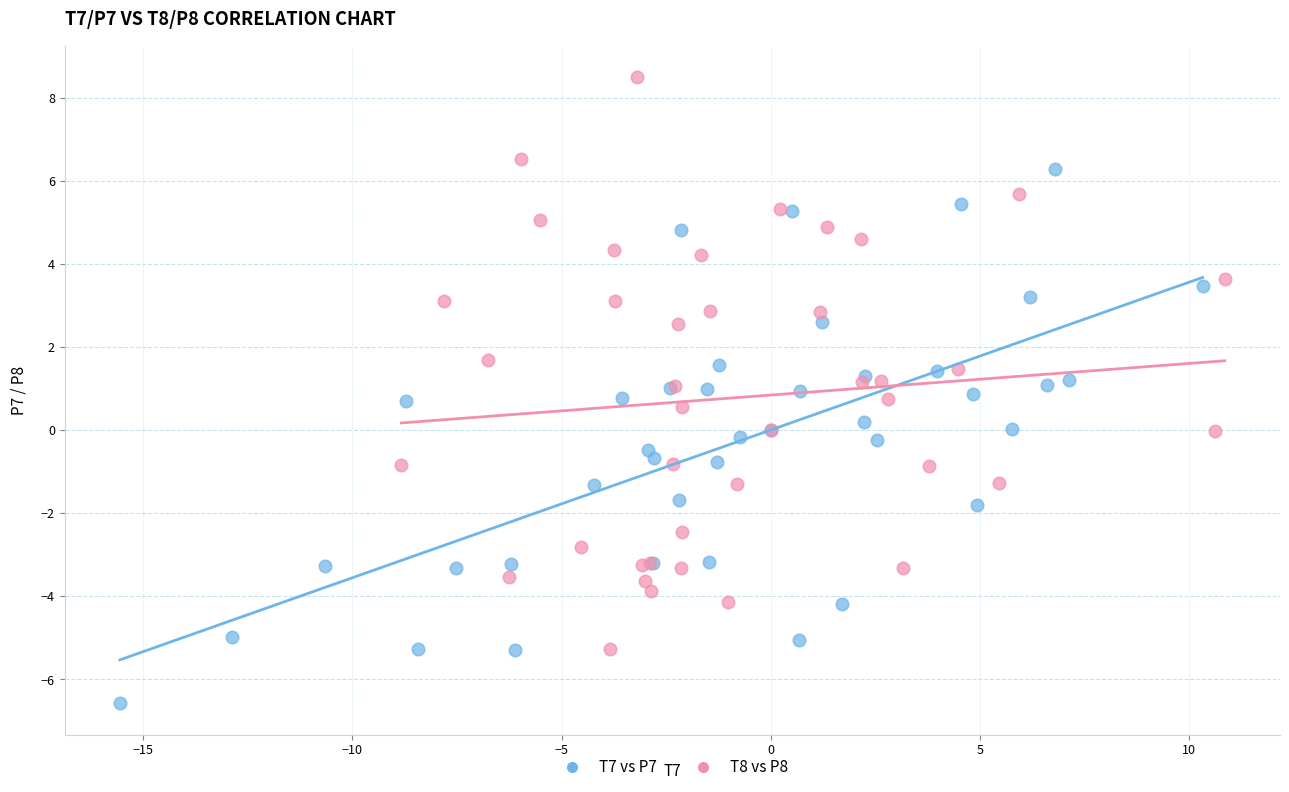

Which series contains the lowest Y value?

T7 vs P7